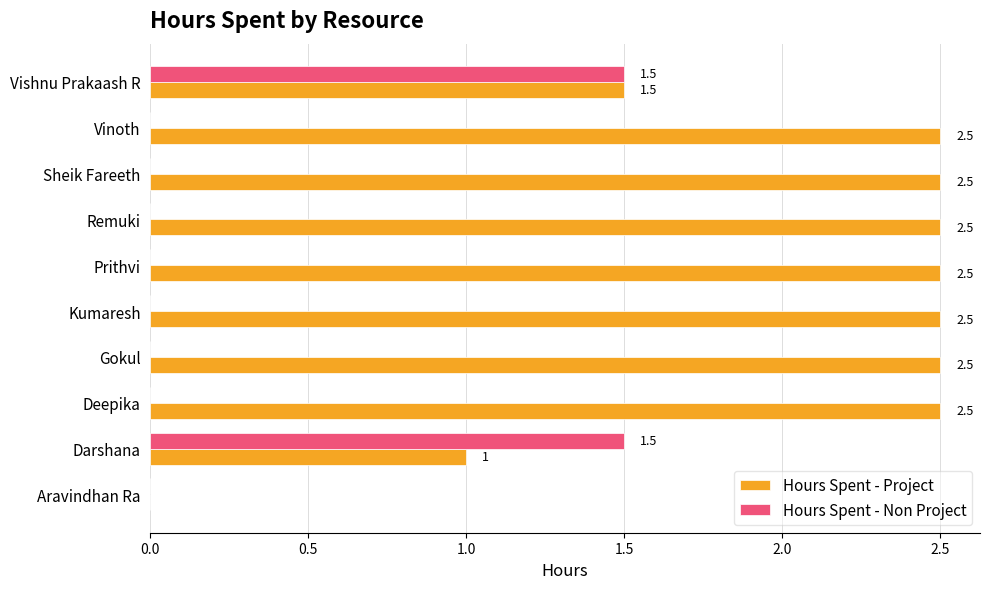

Count the Hours Spent - Project values in the range 1 to 2.

2